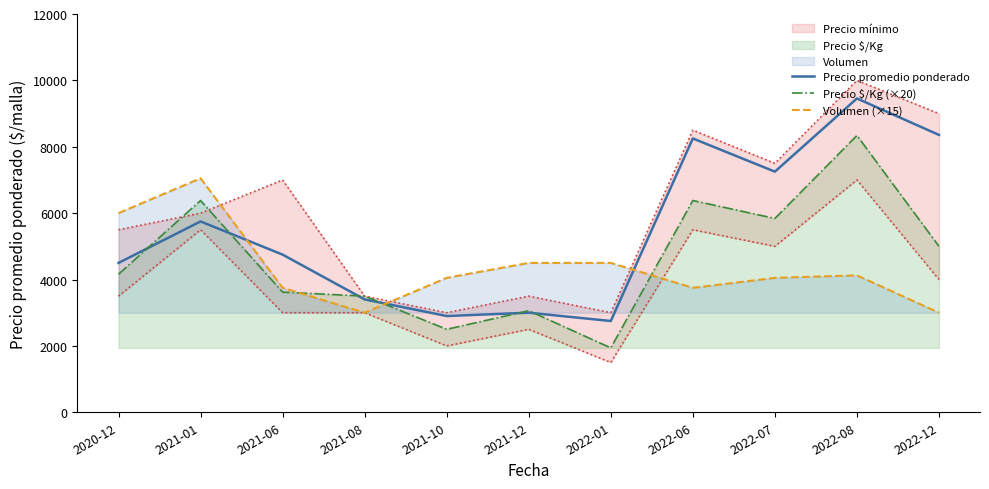

What is the difference between the Volumen (×15) values at 2022-06 and 2022-08?

375